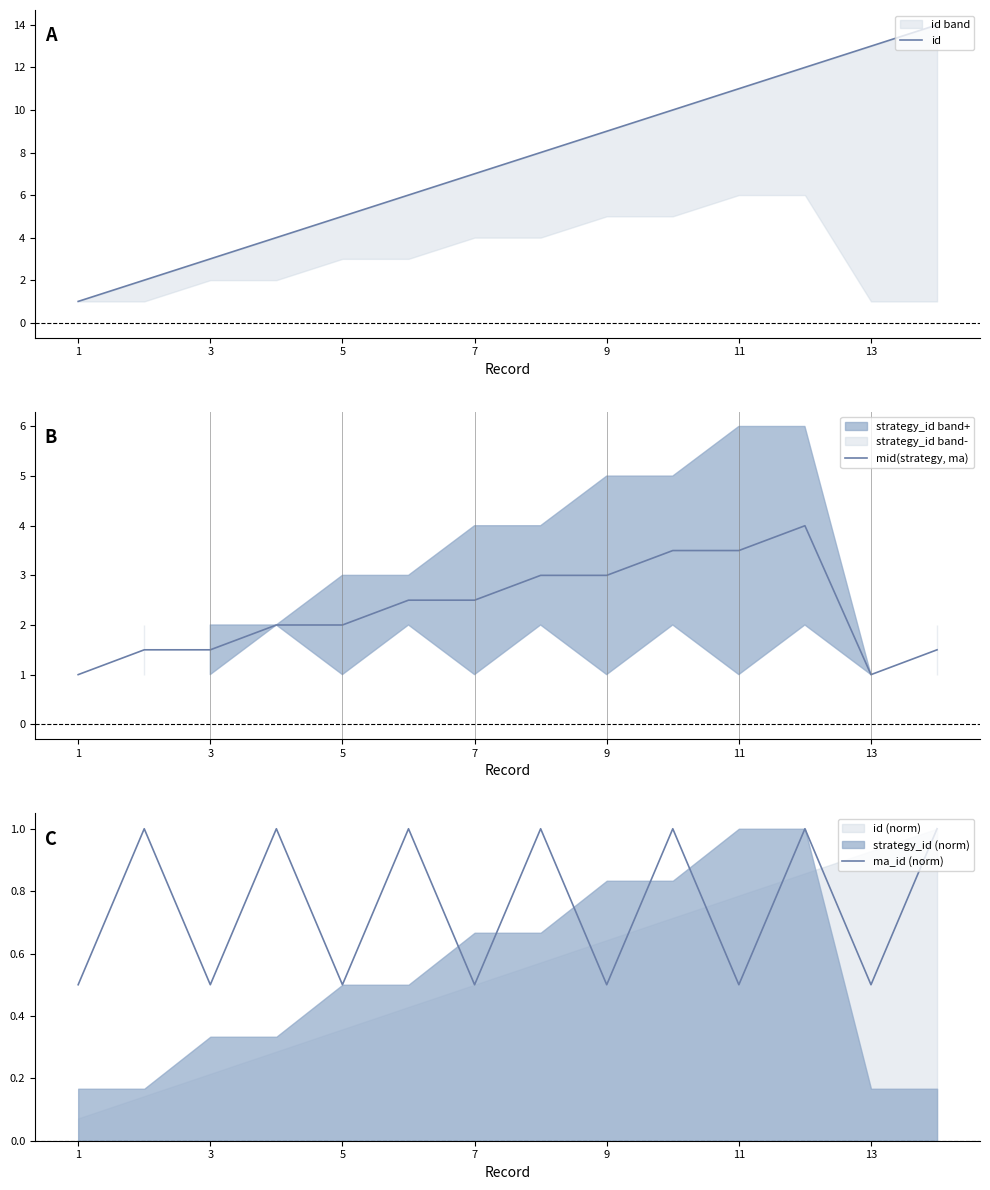

At 8, list the series in order from largest to smallest.

id, mid(strategy, ma), ma_id (norm)